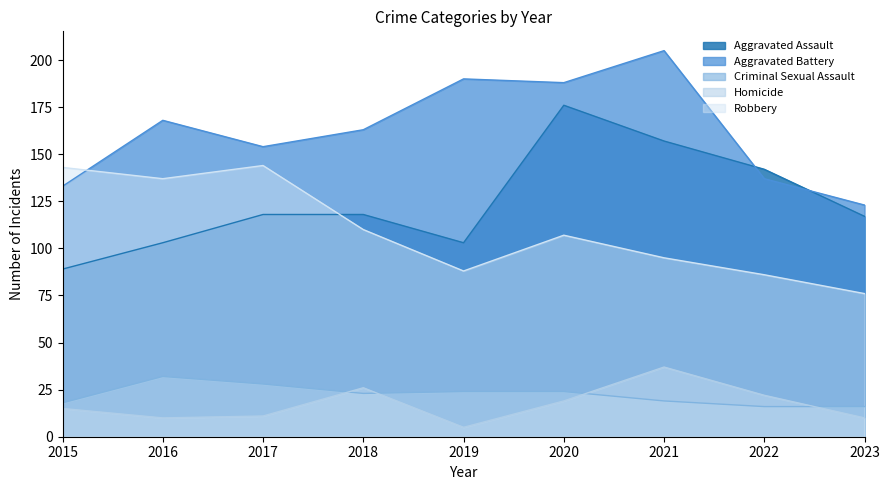

How many lines are shown in the chart?

5